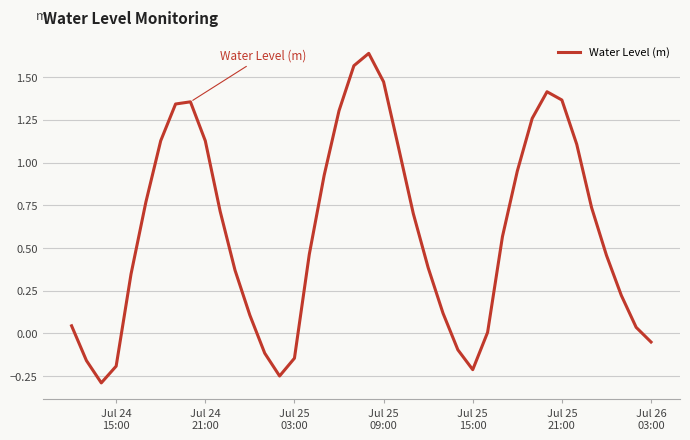

What is the smallest value displayed?

-0.3